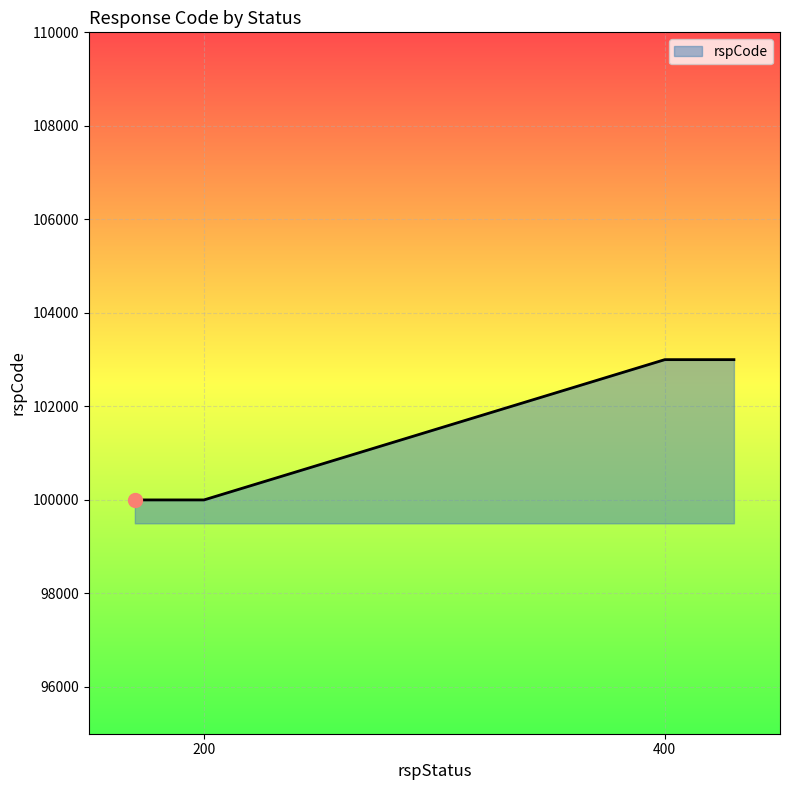

What is the average value?

101500